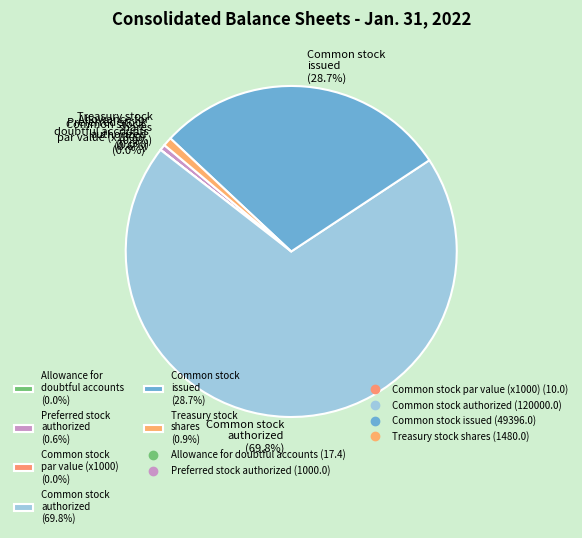

Does any single category account for the majority?

Yes